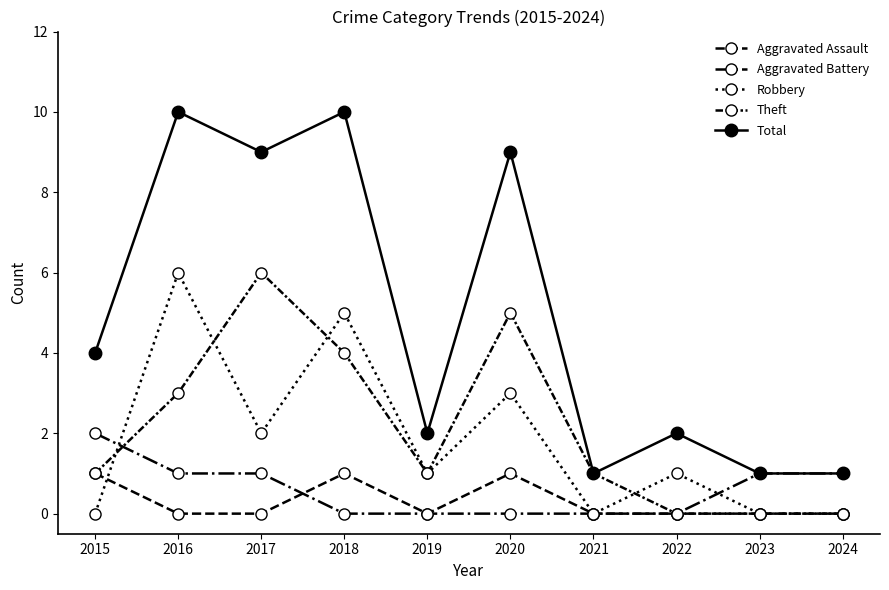

Count the number of categories in the chart.

10